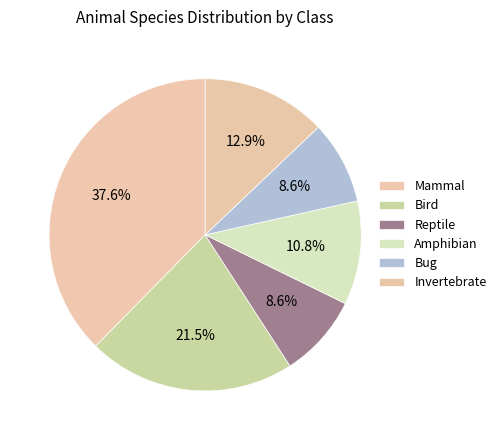

What is the smallest slice in the pie chart?

Reptile